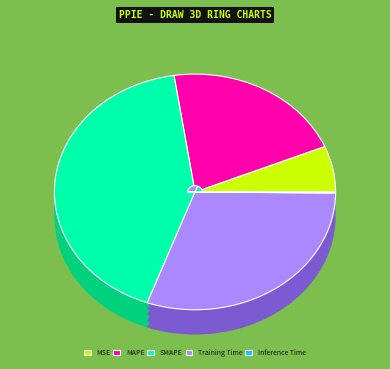

Is it true that MAPE is 11% of the pie?

False